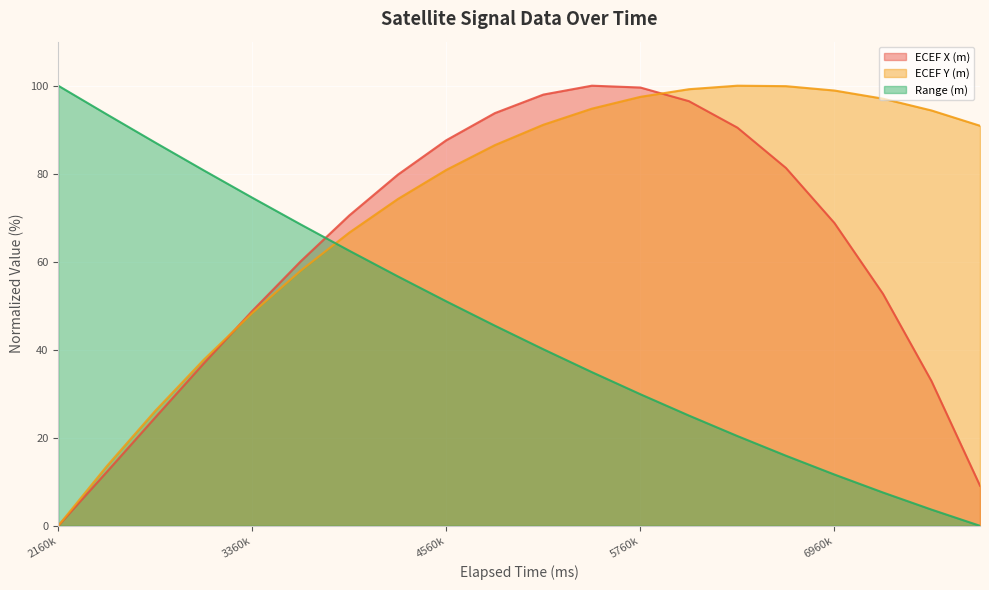

What is the total value across all series at 4560k?

219.5